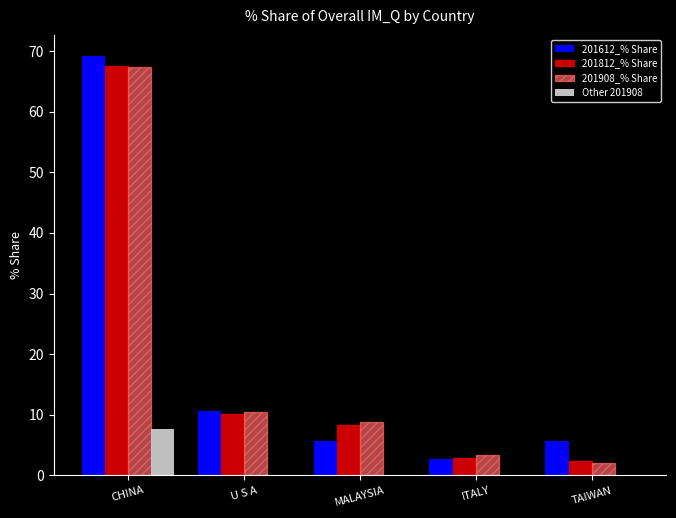

What is the maximum value shown in the chart?

69.2